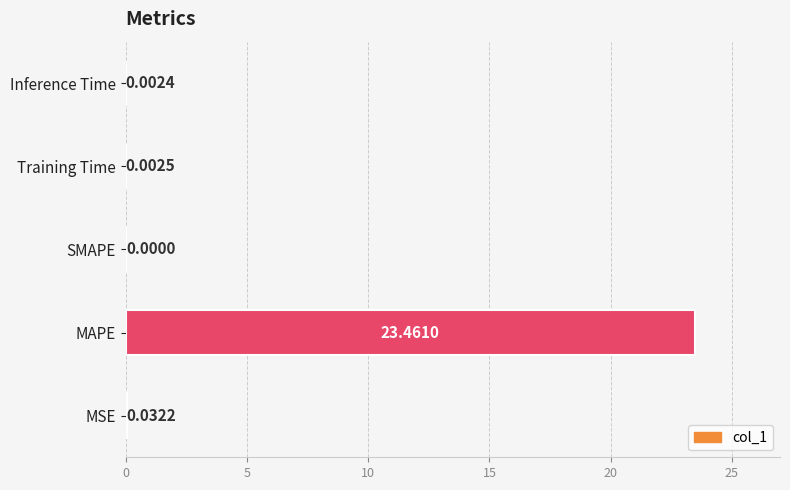

How many categories are shown in the chart?

5